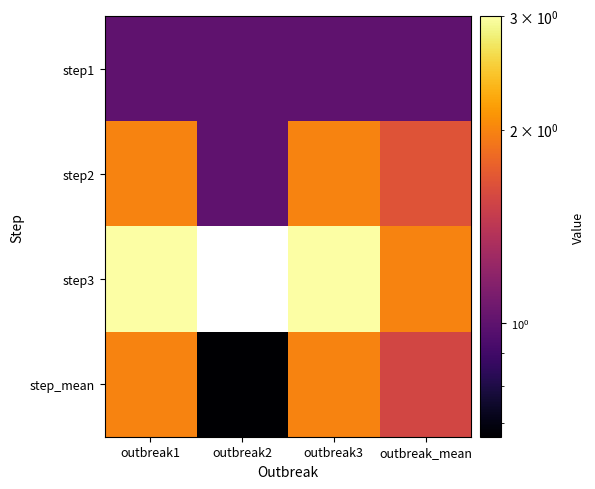

What is the total value across all series at outbreak1?

8.0